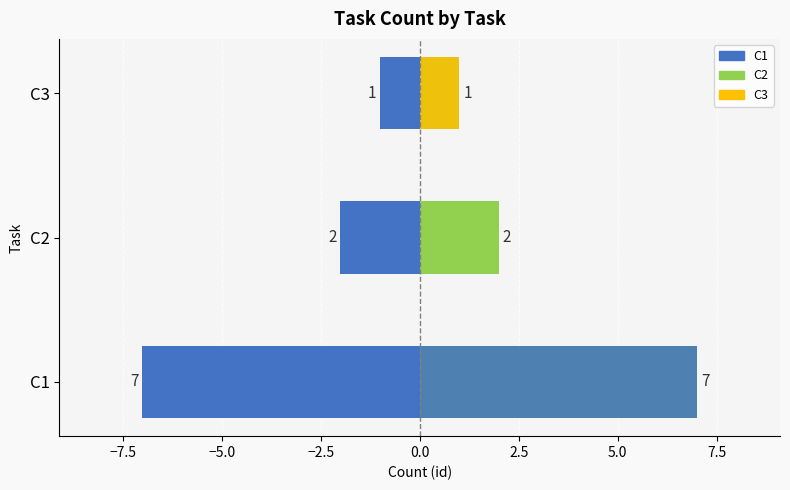

What is the value of the C1 (right) bar at the 1st from the left?

7